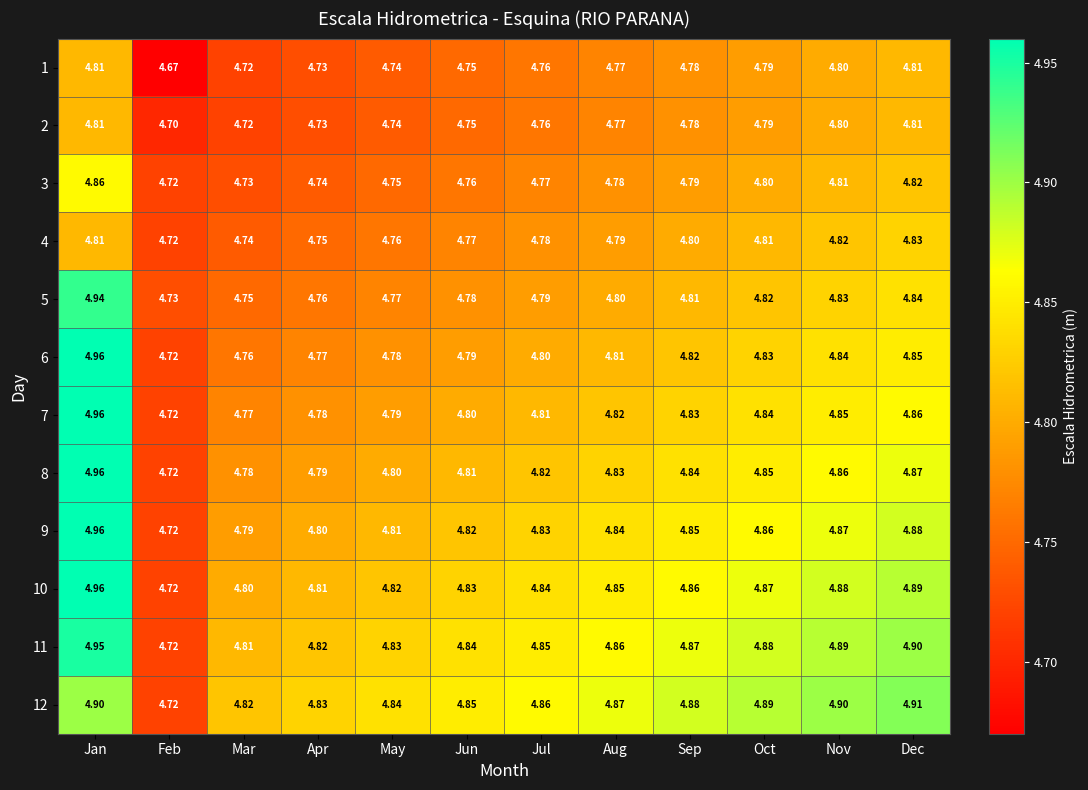

Rank the categories by 7 value from lowest to highest.

Feb, Mar, Apr, May, Jun, Jul, Aug, Sep, Oct, Nov, Dec, Jan